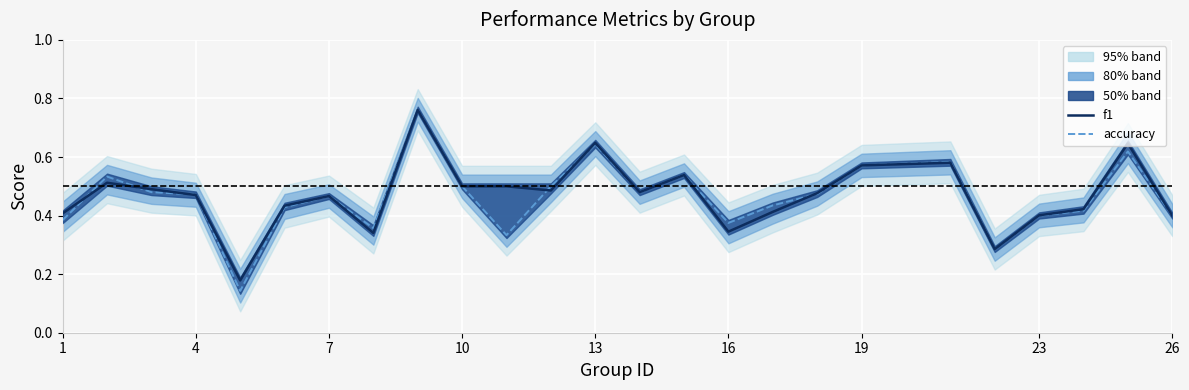

Rank the series by their maximum value, from lowest to highest.

f1, accuracy